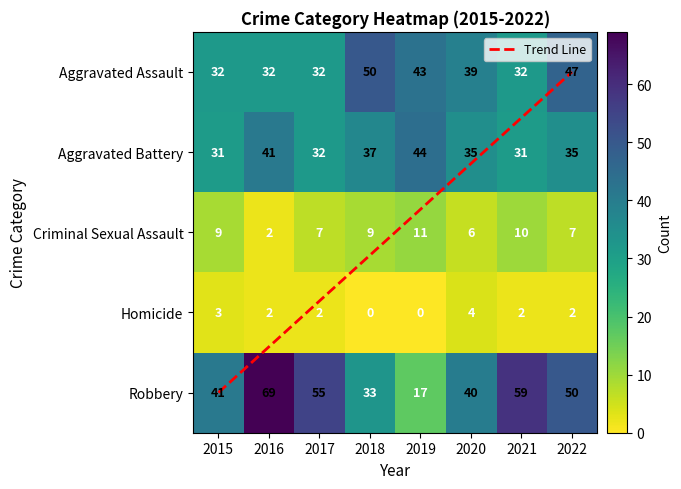

True or false: Homicide has a value of 2 at 2016.

True